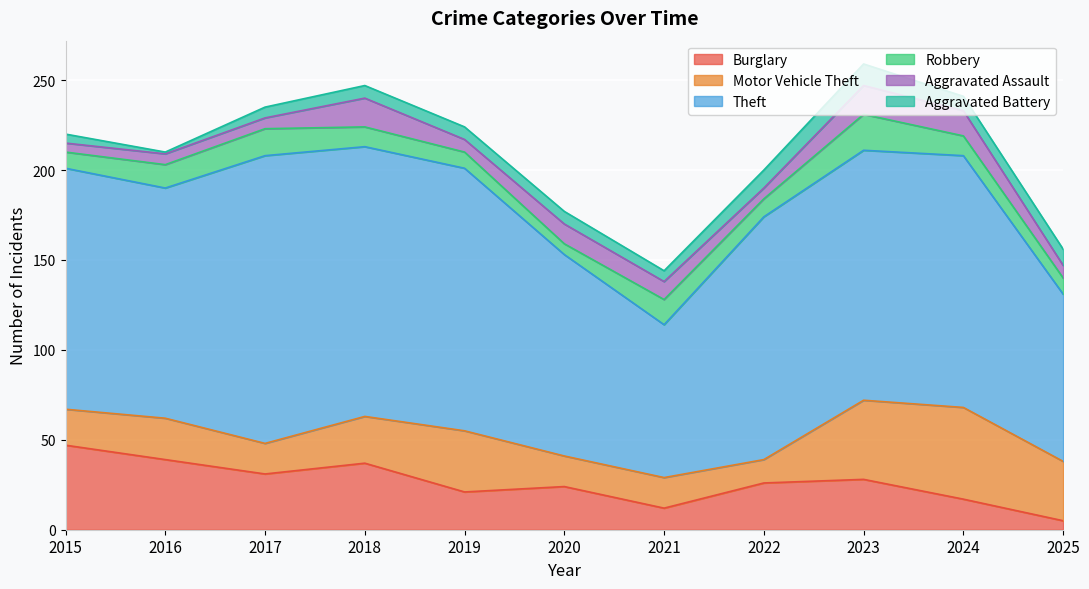

Which series has the largest range (max minus min)?

Theft